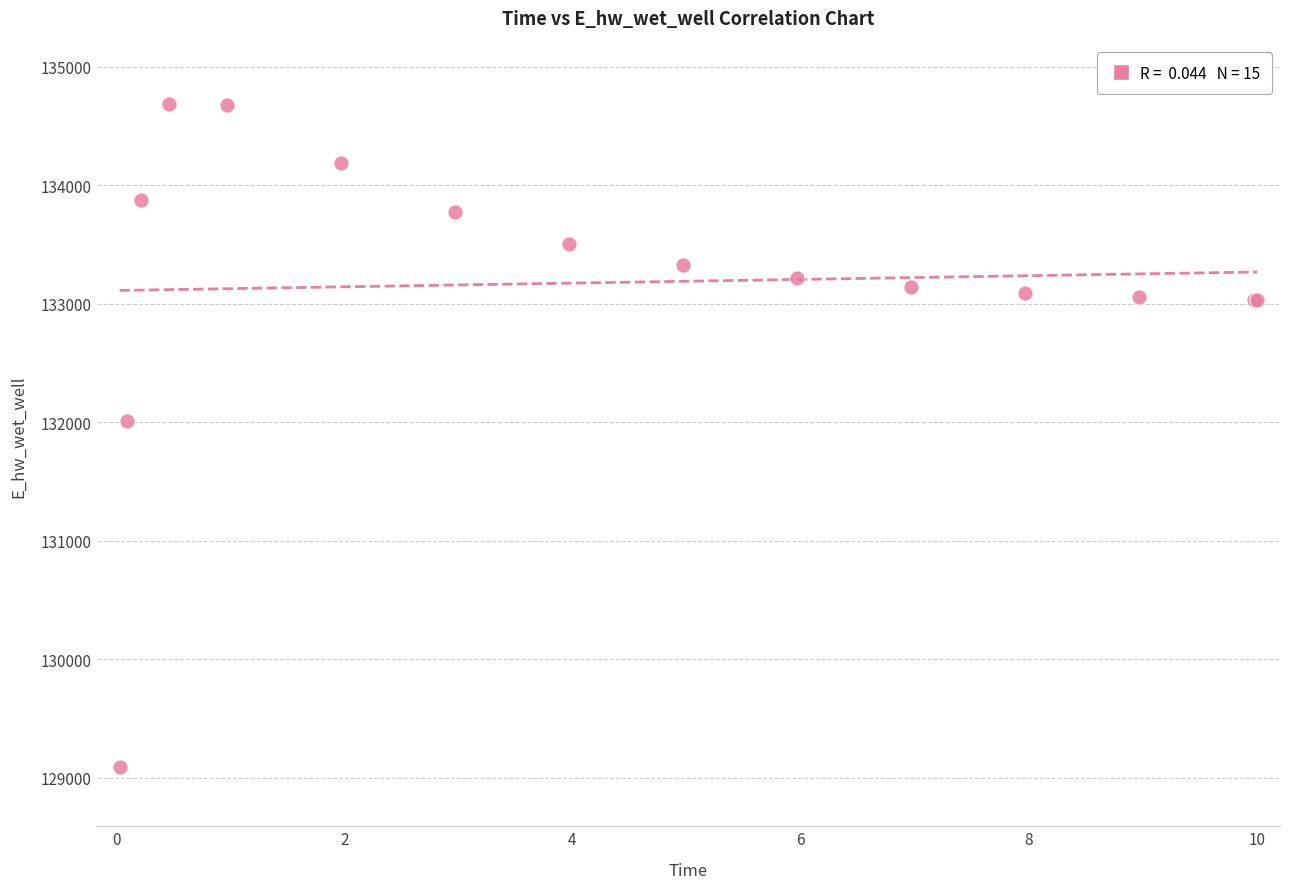

What Y value in the scatter plot is closest to 131887?

132009.5